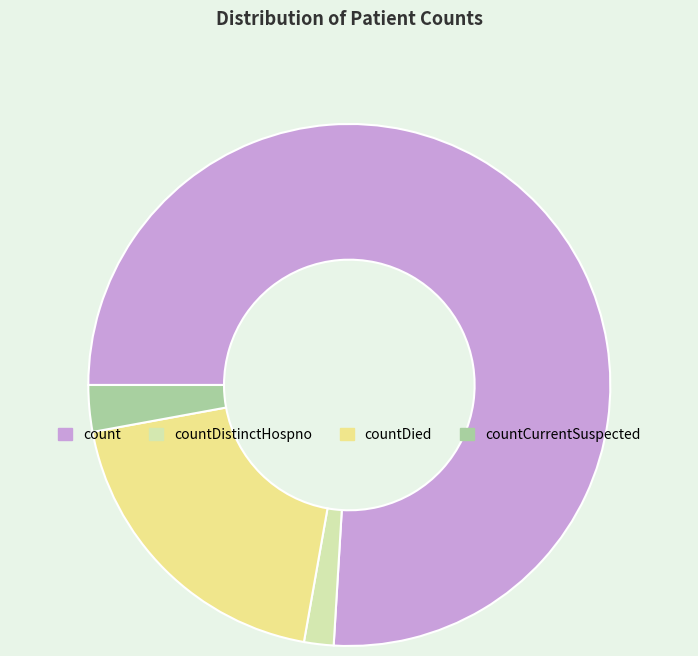

What is the largest slice in the pie chart?

count